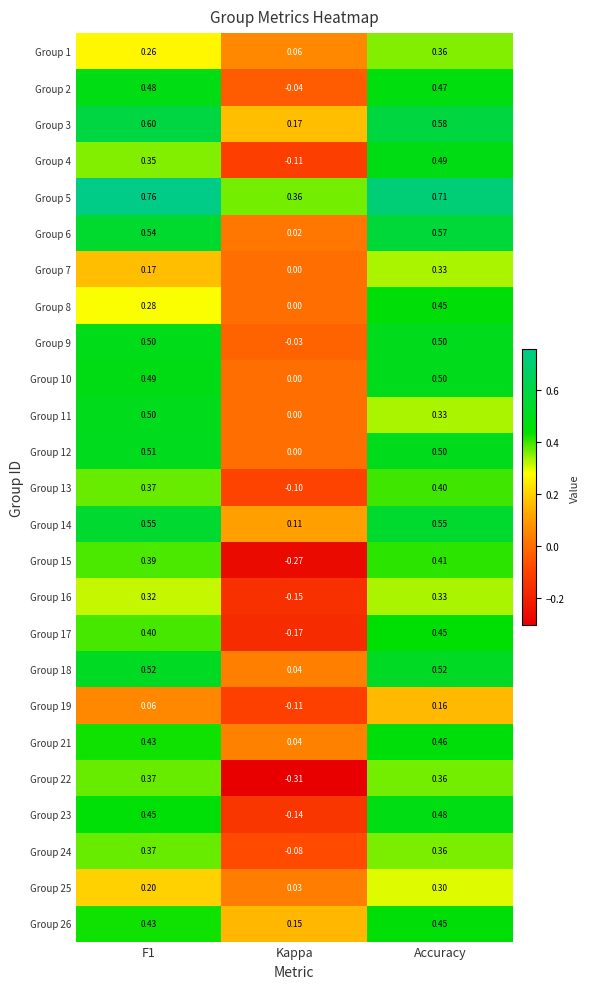

Which category has the lowest value in the Group 4 series?

Kappa